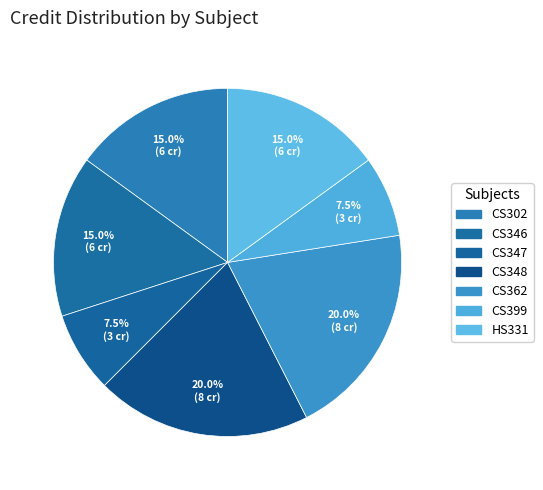

How many segments does this pie chart have?

7